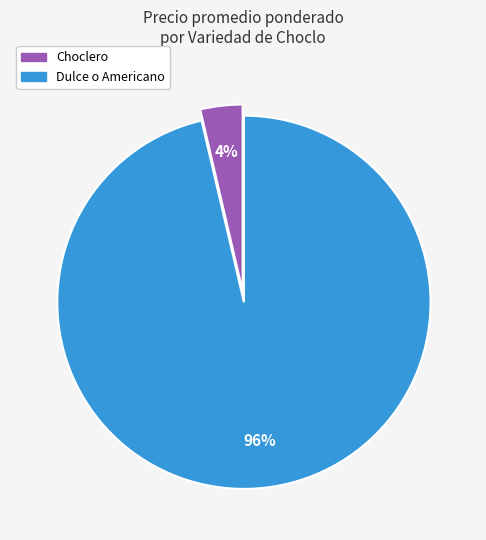

Between Dulce o Americano and Choclero, which is larger?

Dulce o Americano